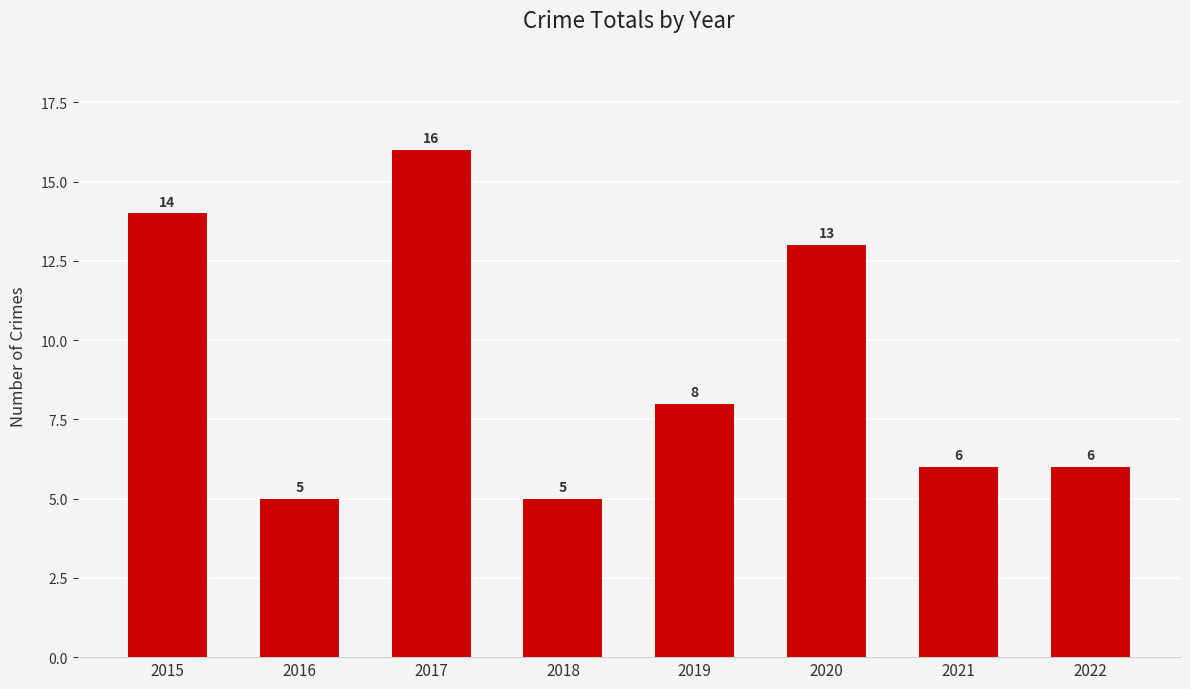

What is the sum of all values?

73